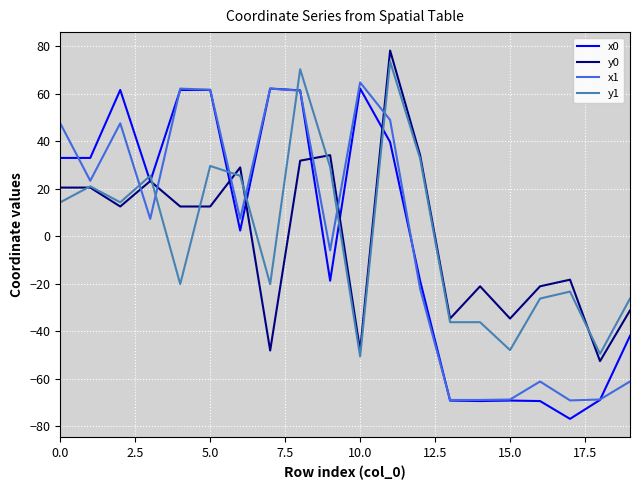

After their last crossing, which series has the higher values: x1 or y1?

y1